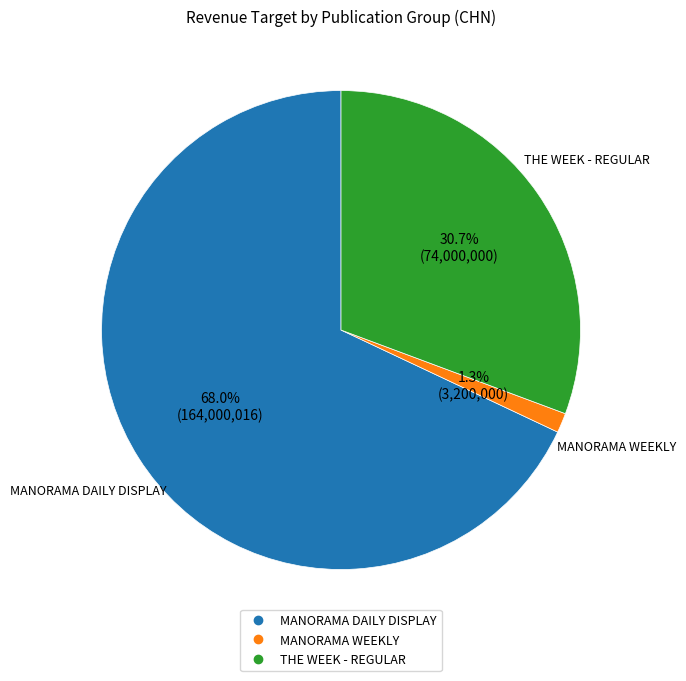

Which category has the smallest portion of the pie?

MANORAMA WEEKLY